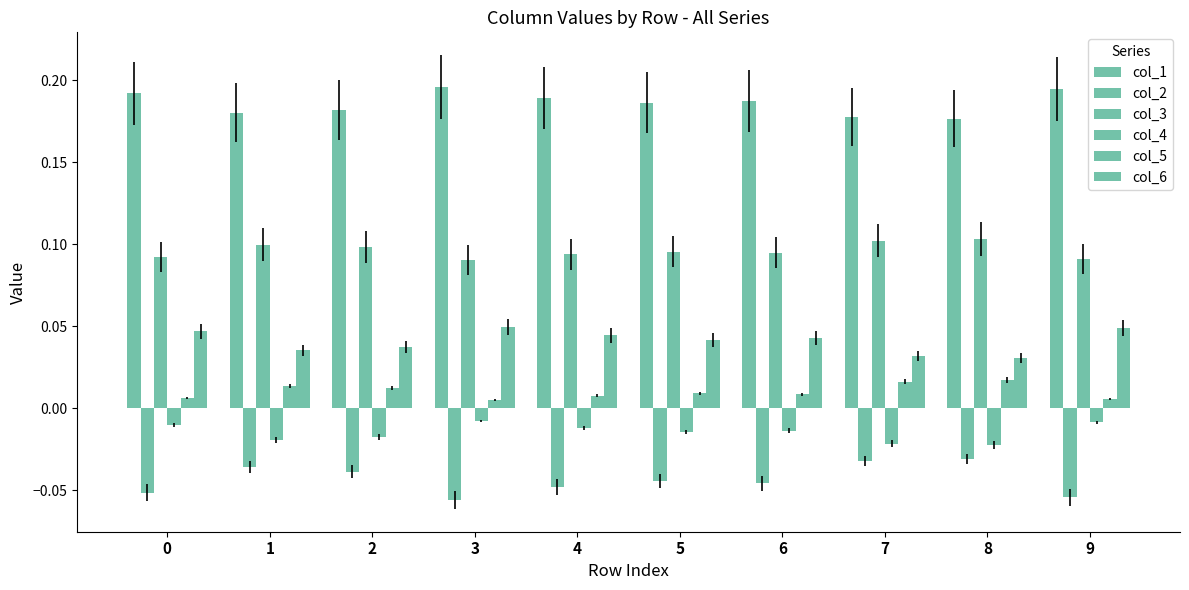

At which label is col_5 closest to 0?

3